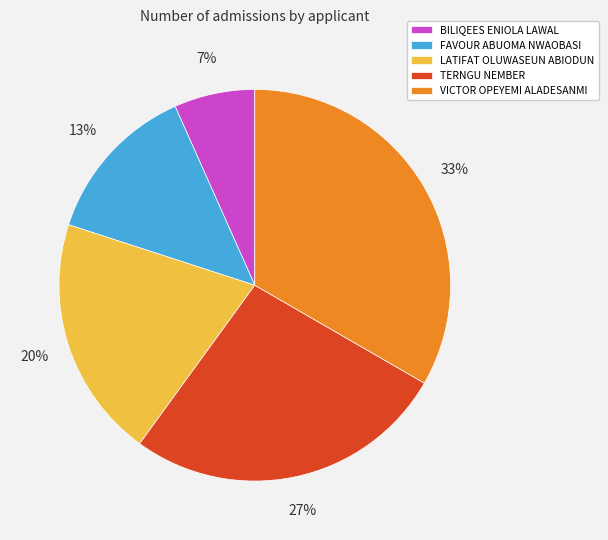

Between TERNGU NEMBER and VICTOR OPEYEMI ALADESANMI, which is larger?

VICTOR OPEYEMI ALADESANMI